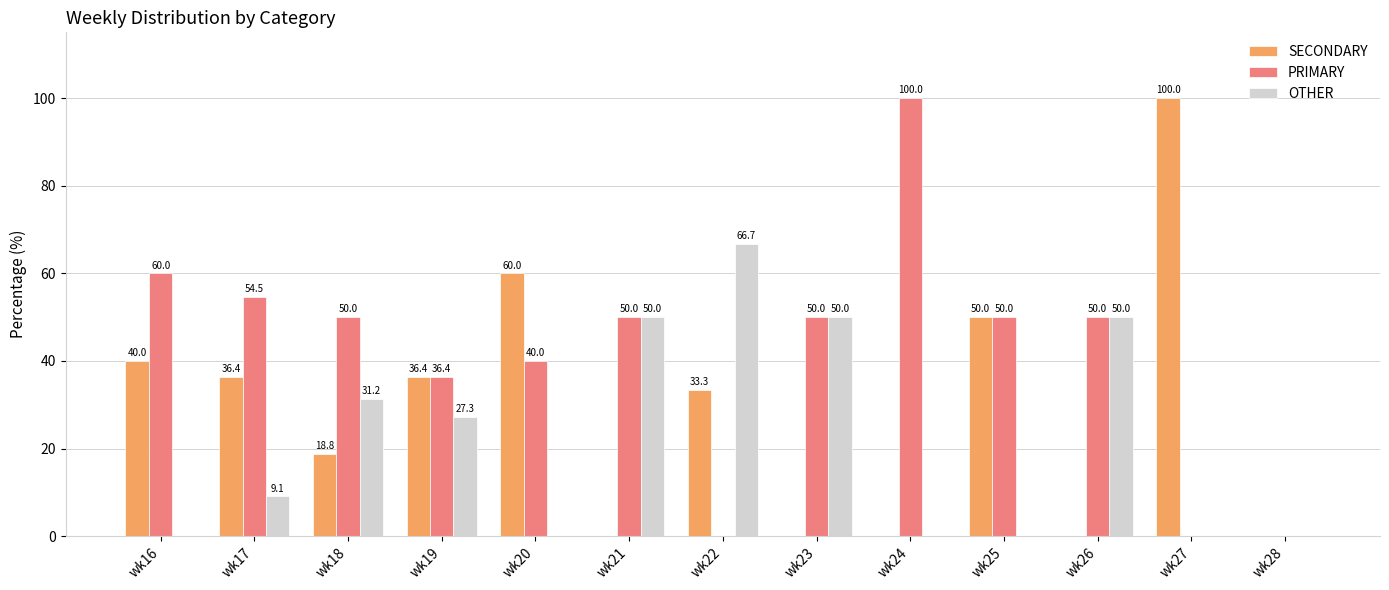

What is the highest value of the PRIMARY series?

100.0